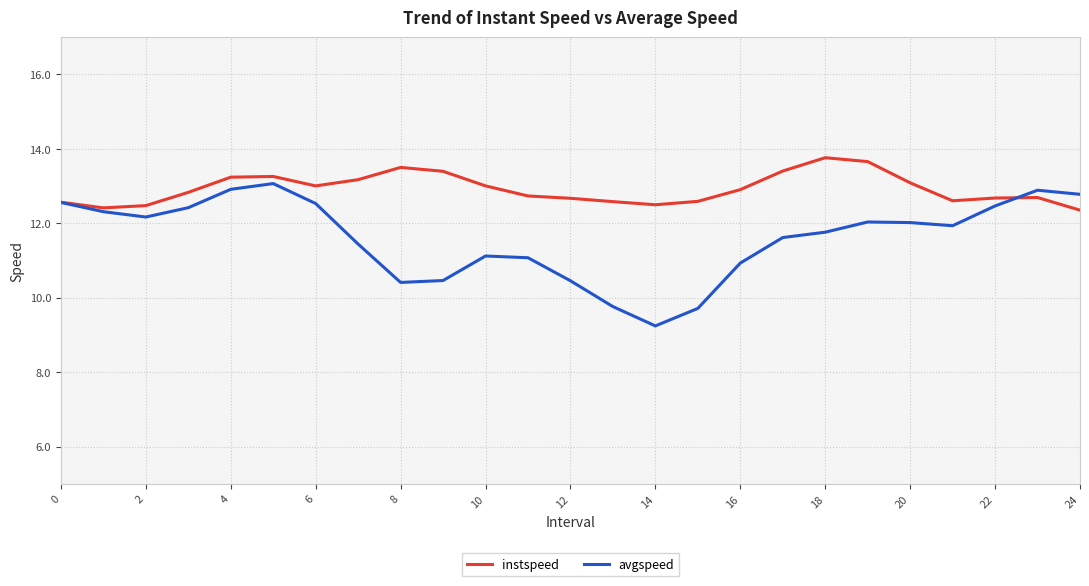

List the series in order of their peak value, highest first.

instspeed, avgspeed